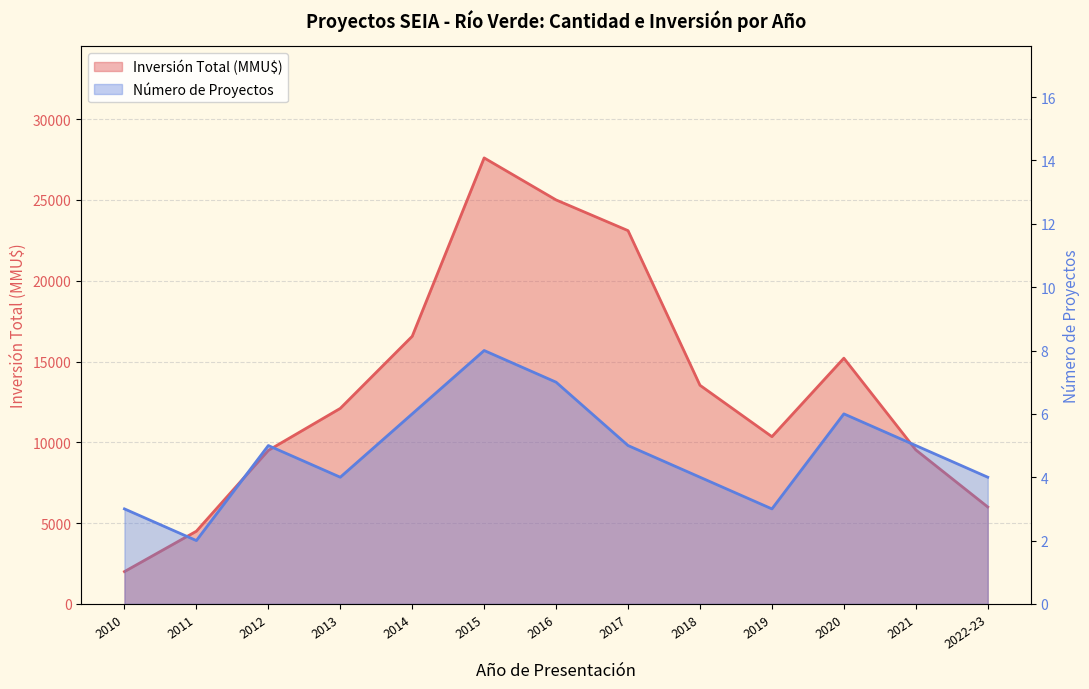

Is it true that Número de Proyectos equals 6 at 2022-23?

False